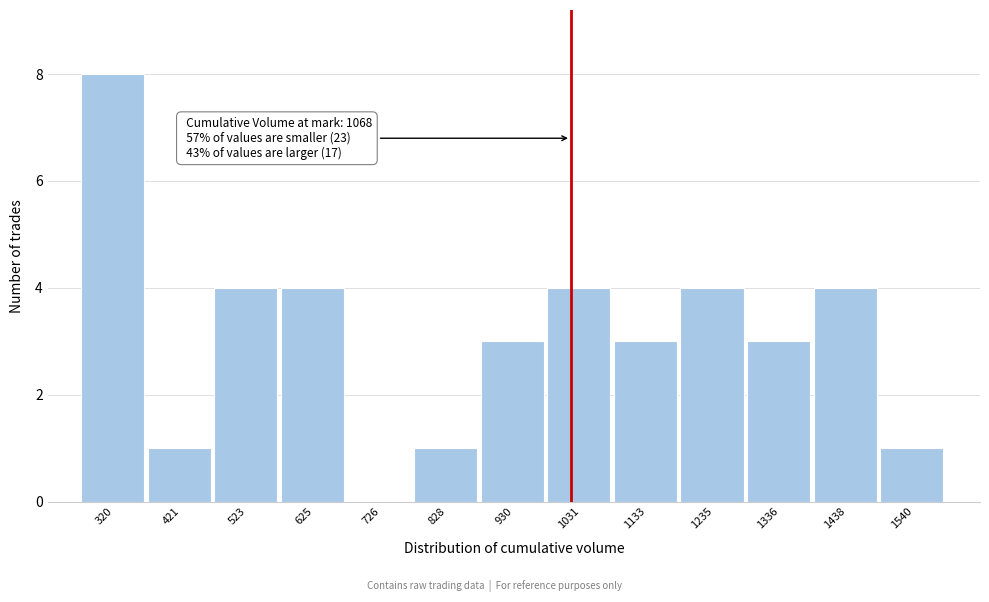

Reading right to left, what are all the values shown in this chart?

1540=1	1438=4	1336=3	1235=4	1133=3	1031=4	930=3	828=1	726=0	625=4	523=4	421=1	320=8